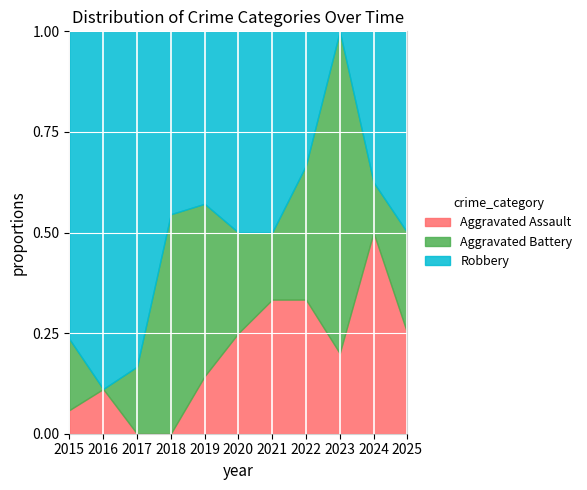

Is it true that Aggravated Assault equals 0.2 at 2017?

False